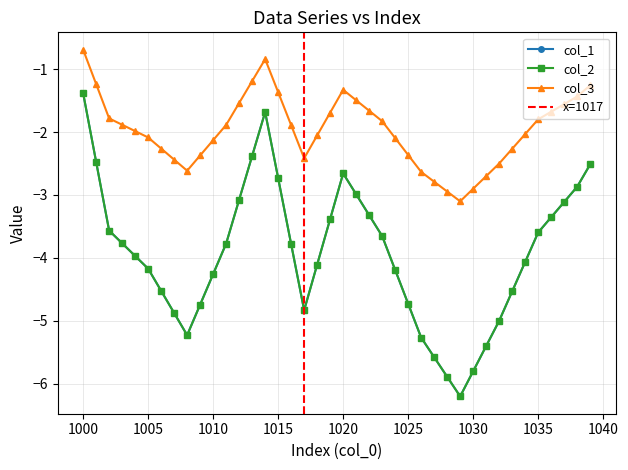

In col_1, how many points are higher than both neighbors (excluding endpoints)?

2